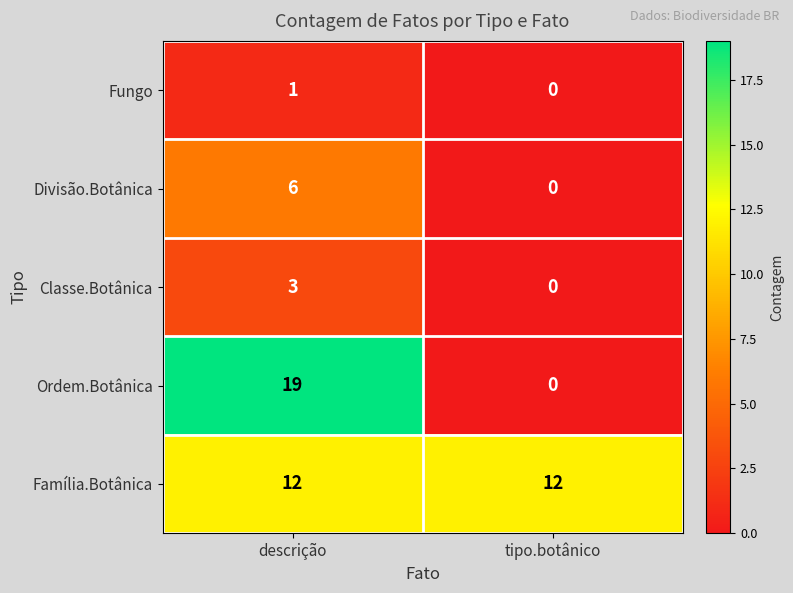

True or false: Família.Botânica has a value of 8 at tipo.botânico.

False